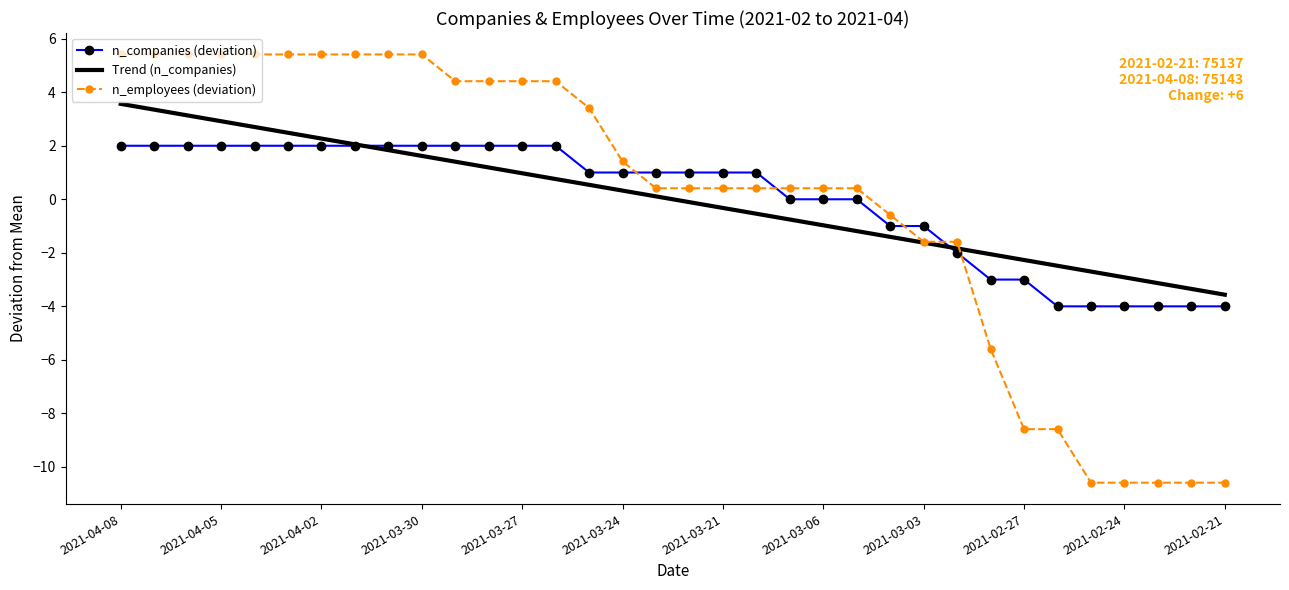

What is the maximum value shown in the chart?

5.4